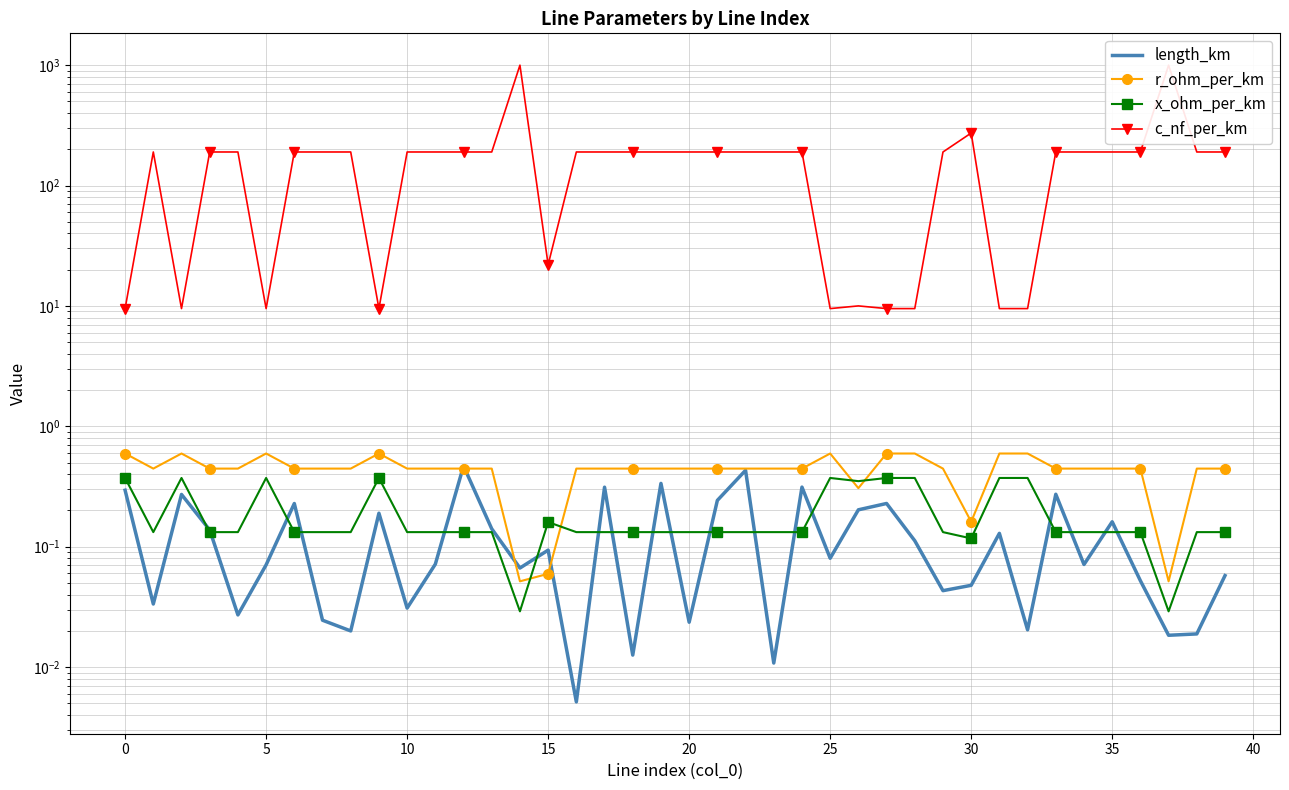

After their last crossing, which series has the higher values: r_ohm_per_km or x_ohm_per_km?

r_ohm_per_km